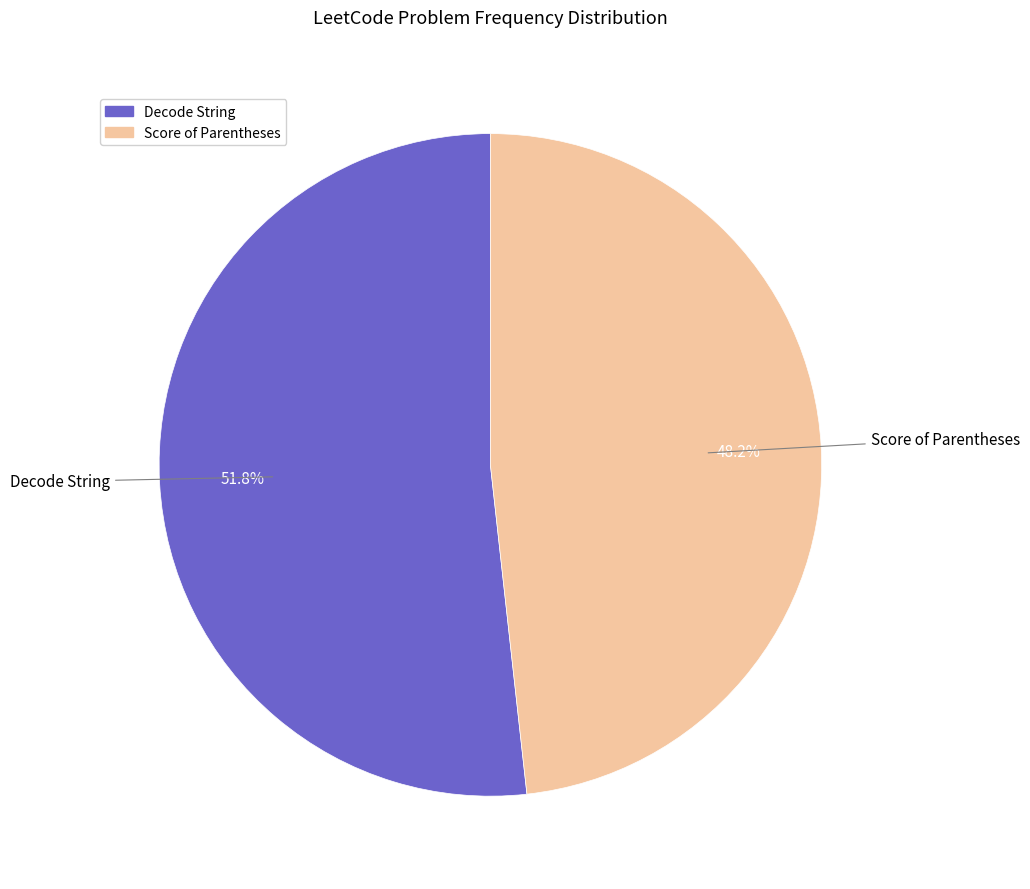

What is the total percentage of Score of Parentheses and Decode String?

100.0%